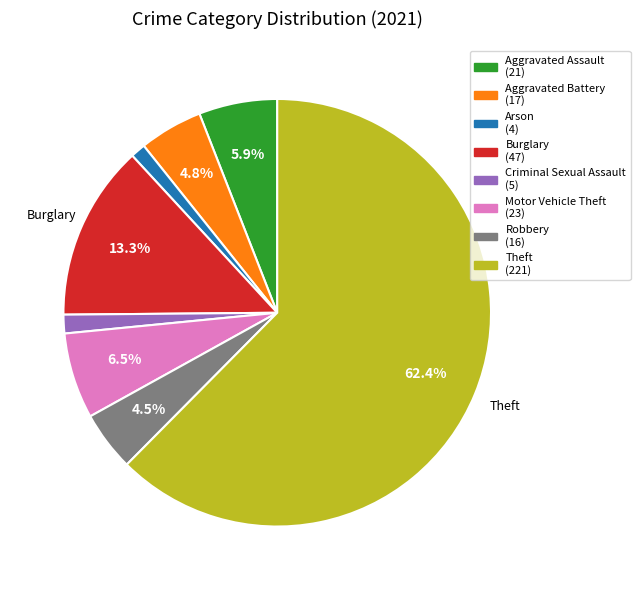

Is there a majority slice in this chart?

Yes